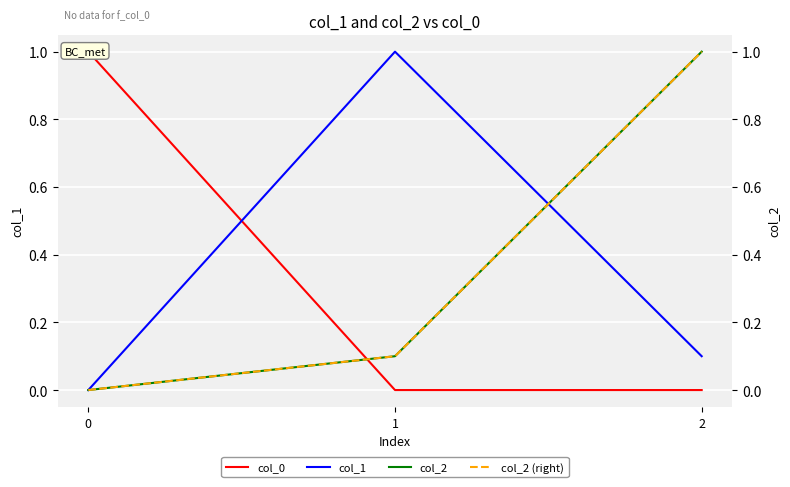

True or false: col_2 has a value of 1.7 at 2.

False